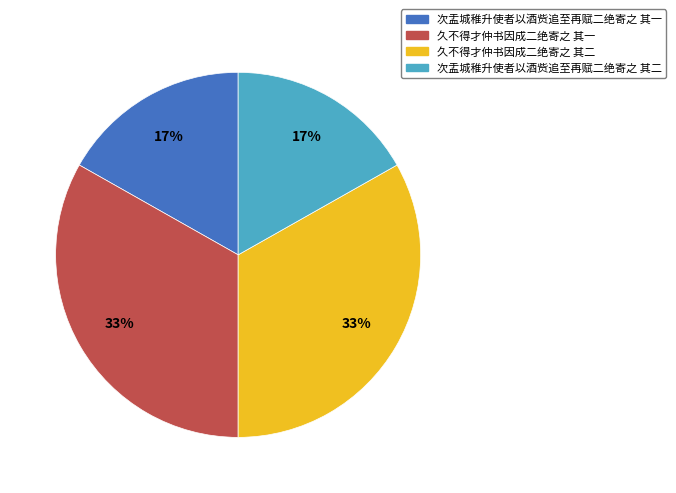

Between 久不得才仲书因成二绝寄之 其二 and 次盂城稚升使者以酒赀追至再赋二绝寄之 其二, which is larger?

久不得才仲书因成二绝寄之 其二